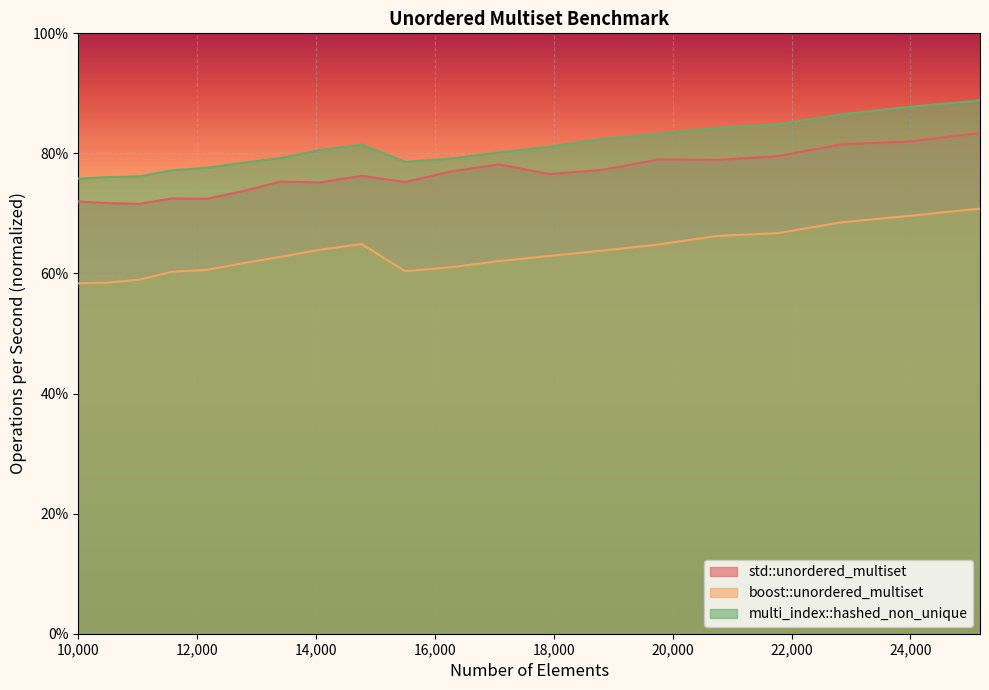

The boost::unordered_multiset series shows 0.8 at 12154. True or false?

False